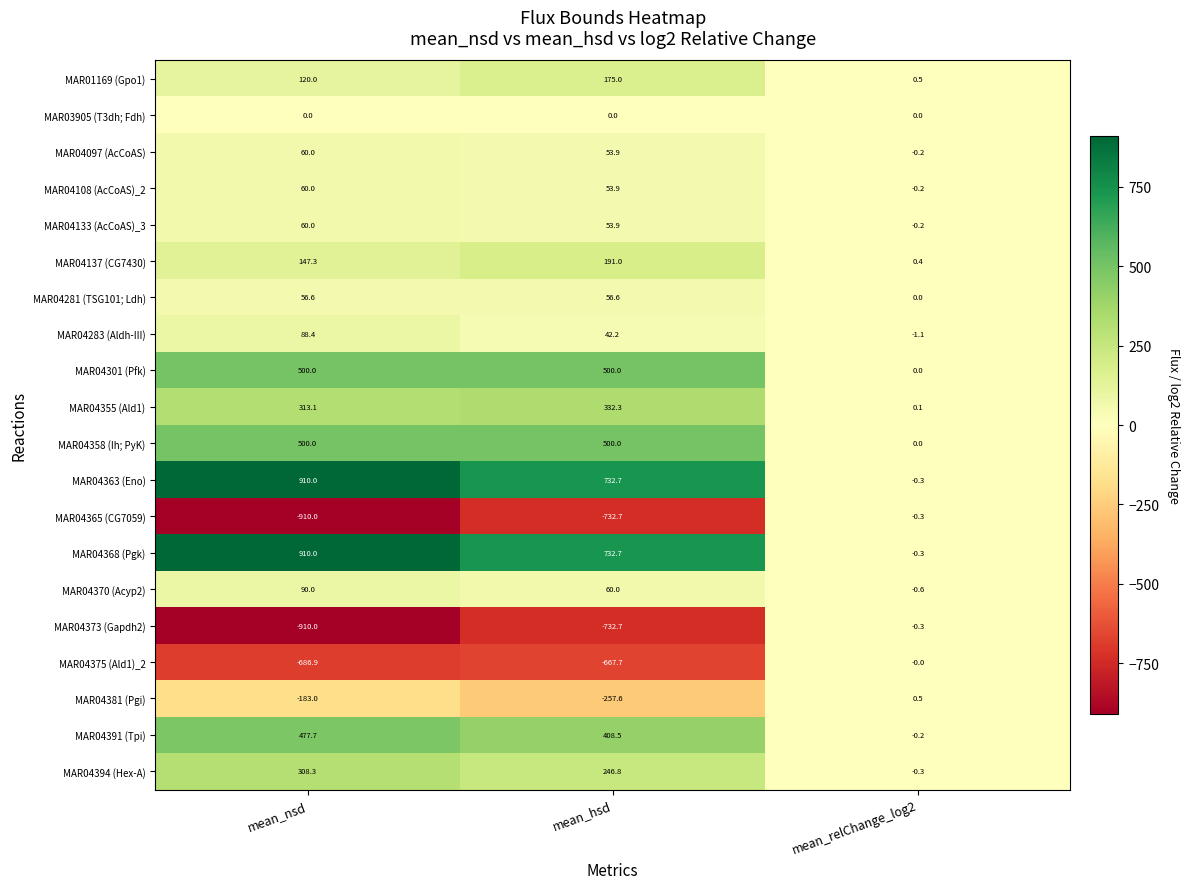

What is the greatest value displayed?

910.0